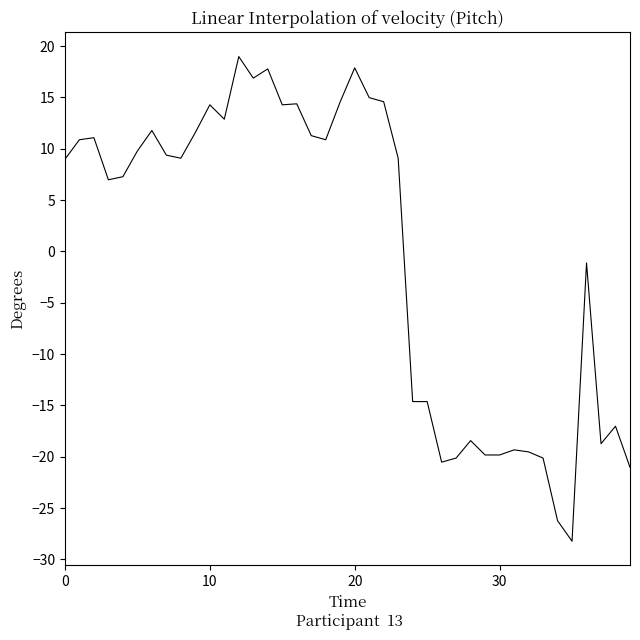

What is the smallest value displayed?

-28.2